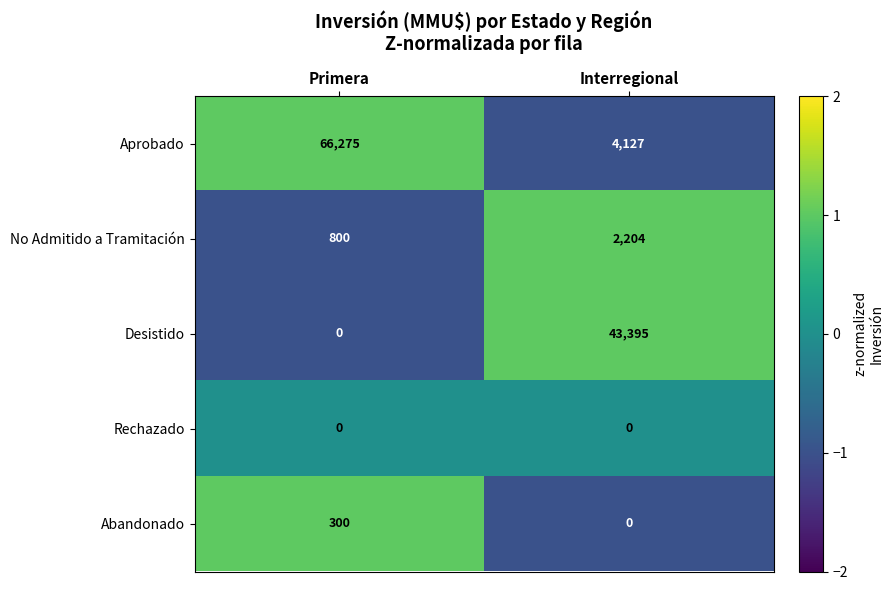

At which category is the sum across all series the highest?

Primera